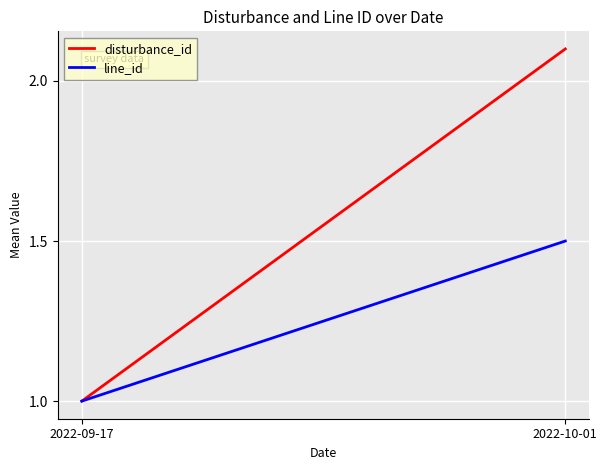

Reading left to right, what are all the values shown in this chart?

disturbance_id: 1.0	2.1
line_id: 1.0	1.5